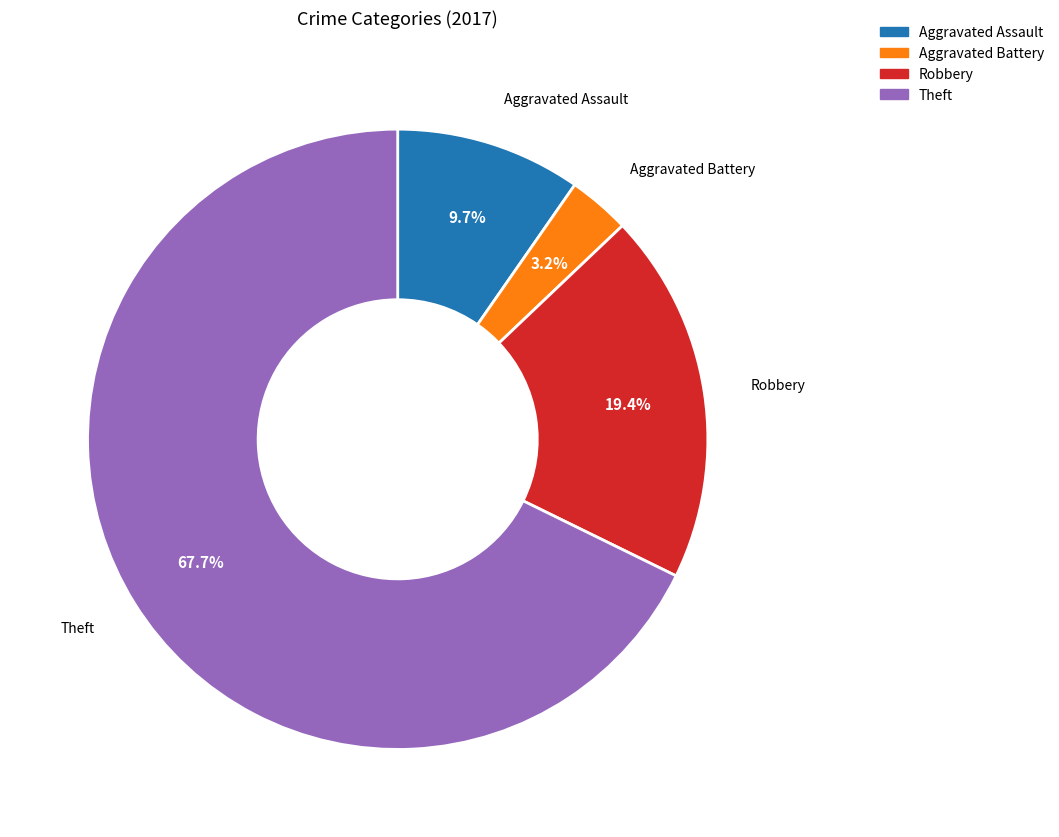

Is there a majority slice in this chart?

Yes